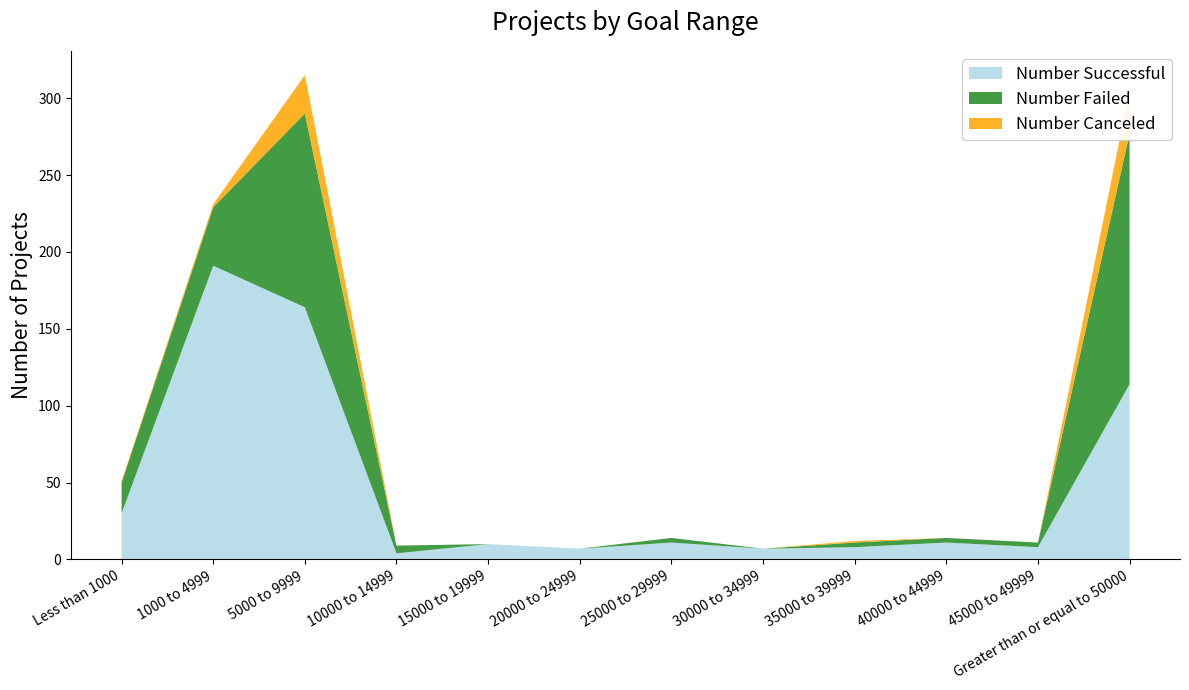

Reading left to right, transcribe all the data shown in this chart.

Number Successful: Less than 1000=30	1000 to 4999=191	5000 to 9999=164	10000 to 14999=4	15000 to 19999=10	20000 to 24999=7	25000 to 29999=11	30000 to 34999=7	35000 to 39999=8	40000 to 44999=11	45000 to 49999=8	Greater than or equal to 50000=114
Number Failed: Less than 1000=20	1000 to 4999=38	5000 to 9999=126	10000 to 14999=5	15000 to 19999=0	20000 to 24999=0	25000 to 29999=3	30000 to 34999=0	35000 to 39999=3	40000 to 44999=3	45000 to 49999=3	Greater than or equal to 50000=163
Number Canceled: Less than 1000=1	1000 to 4999=2	5000 to 9999=25	10000 to 14999=0	15000 to 19999=0	20000 to 24999=0	25000 to 29999=0	30000 to 34999=0	35000 to 39999=1	40000 to 44999=0	45000 to 49999=0	Greater than or equal to 50000=28
Total Projects: Less than 1000=51	1000 to 4999=231	5000 to 9999=315	10000 to 14999=9	15000 to 19999=10	20000 to 24999=7	25000 to 29999=14	30000 to 34999=7	35000 to 39999=12	40000 to 44999=14	45000 to 49999=11	Greater than or equal to 50000=305